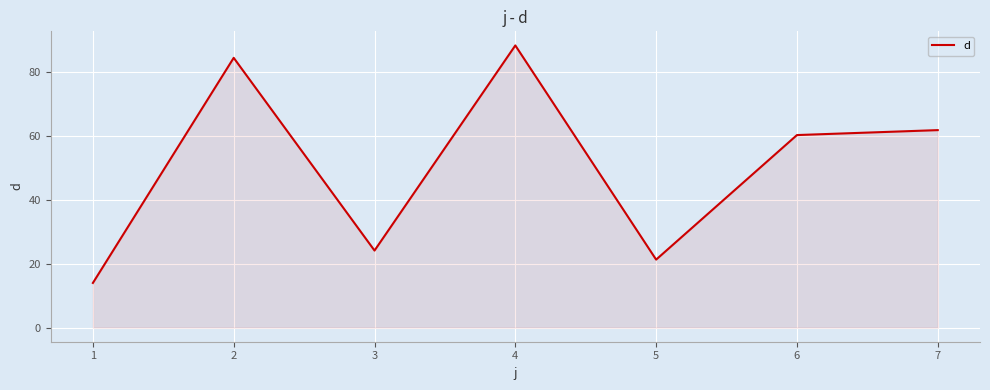

Reading right to left, what are all the values shown in this chart?

61.9	60.4	21.3	88.4	24.2	84.6	14.0